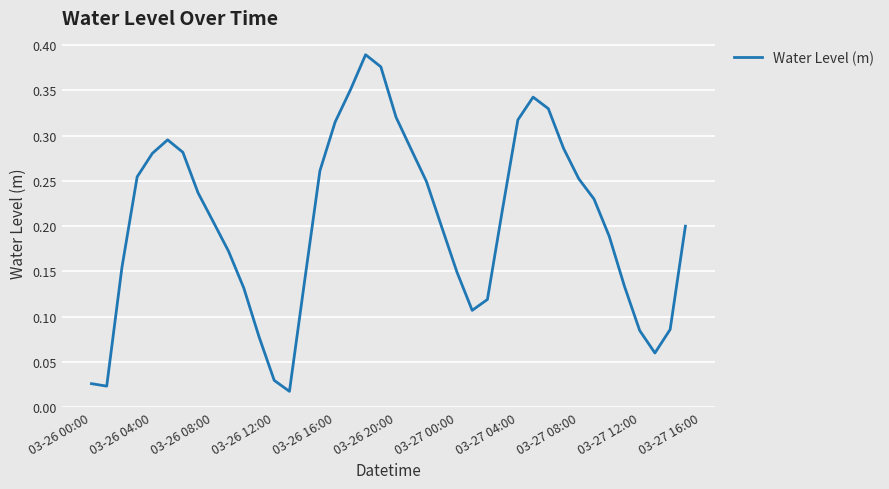

Reading left to right, what are all the values shown in this chart?

0.0	0.0	0.2	0.3	0.3	0.3	0.3	0.2	0.2	0.2	0.1	0.1	0.0	0.0	0.1	0.3	0.3	0.4	0.4	0.4	0.3	0.3	0.2	0.2	0.1	0.1	0.1	0.2	0.3	0.3	0.3	0.3	0.3	0.2	0.2	0.1	0.1	0.1	0.1	0.2